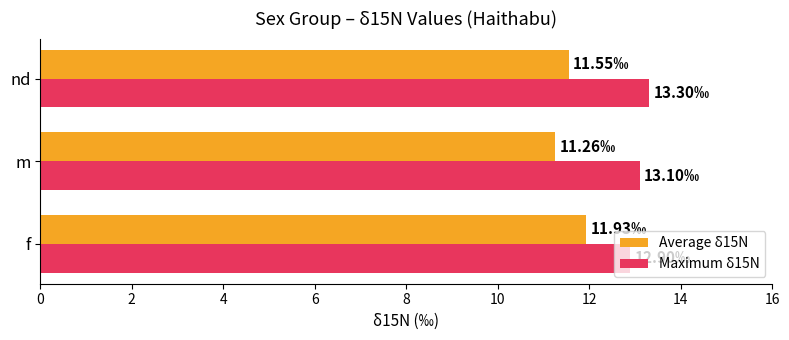

How many categories are shown in the chart?

3